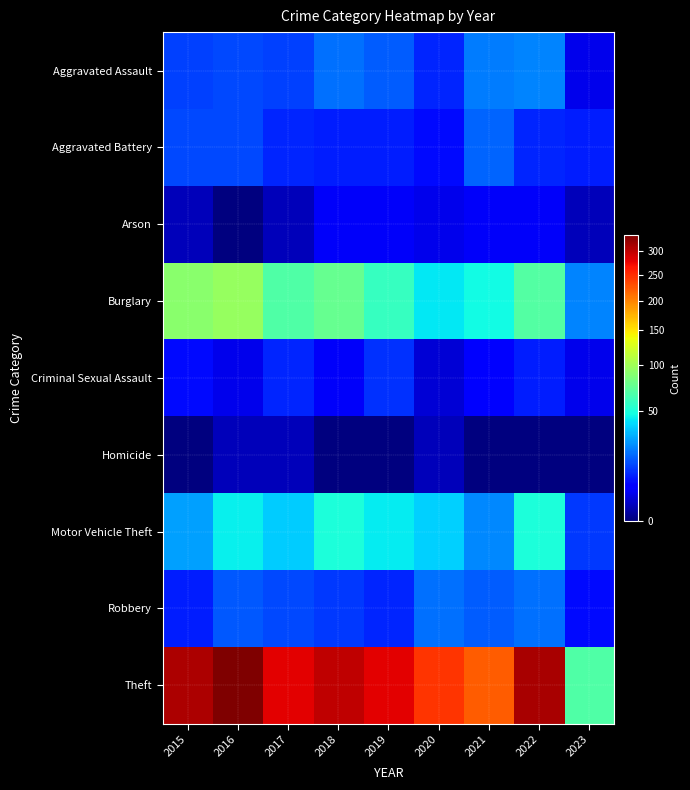

At how many categories does at least one series exceed 263?

6